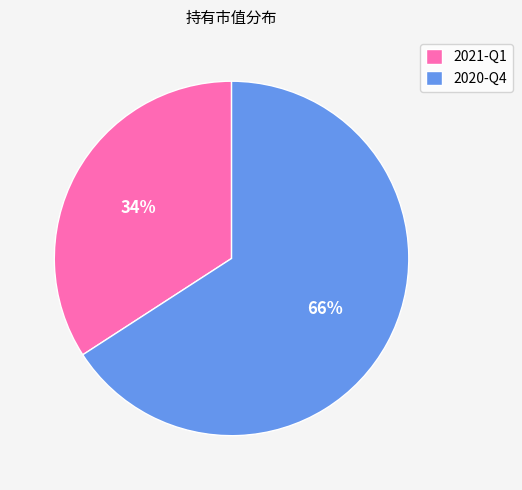

Is there any slice that represents more than half of the pie?

Yes